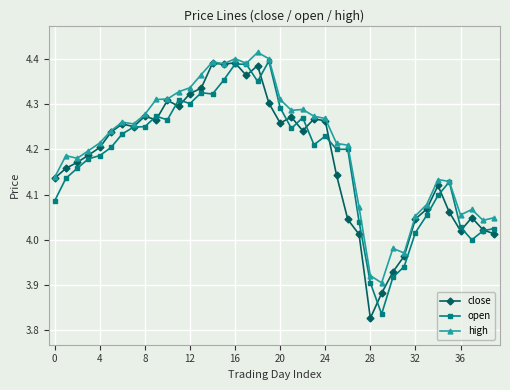

Which series has the largest total across all categories?

high